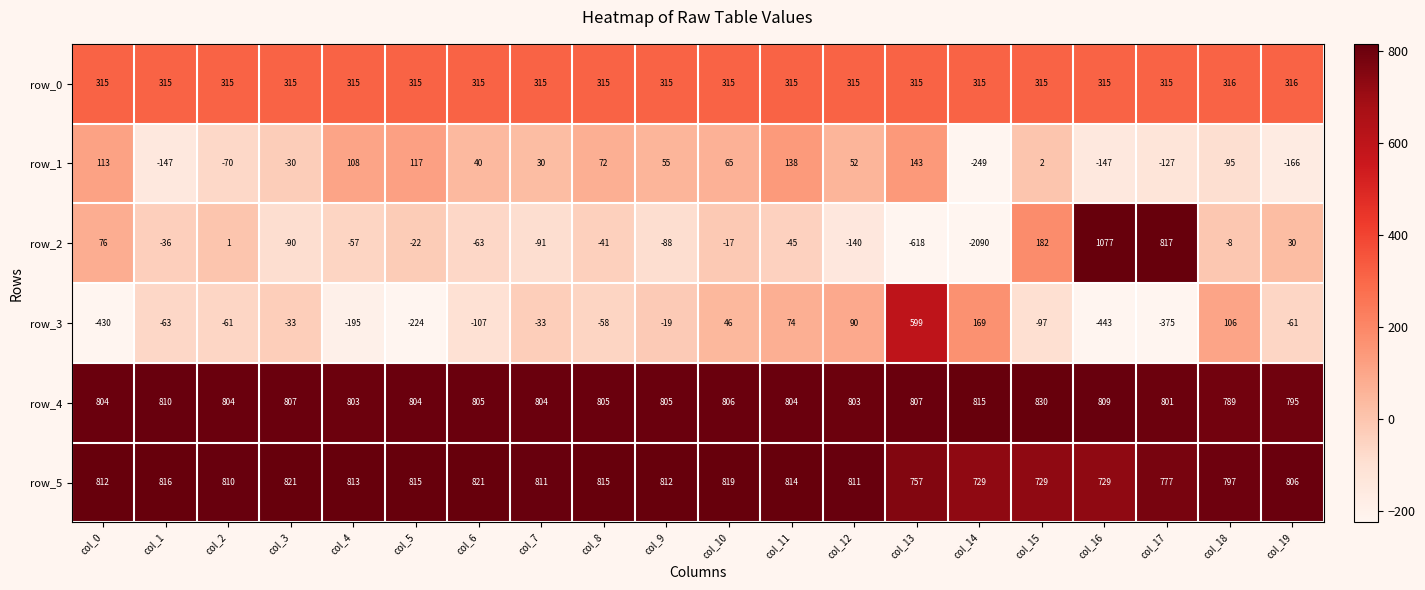

Which category has the lowest value in the row_4 series?

col_18